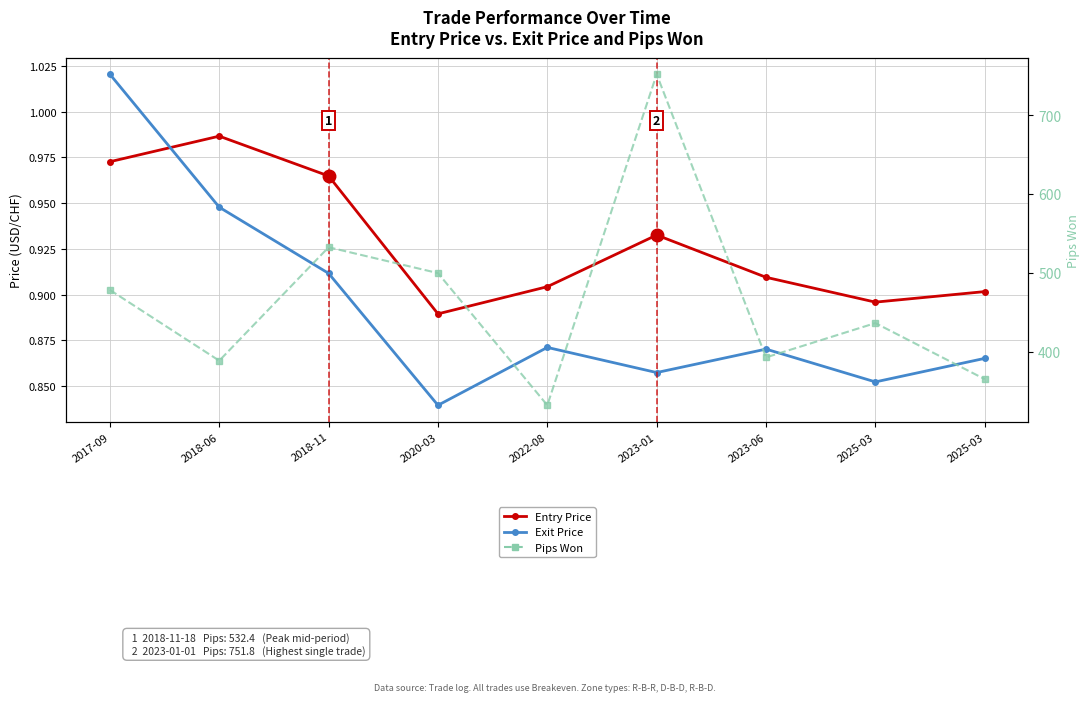

At which label is Pips Won closest to 541?

2018-11